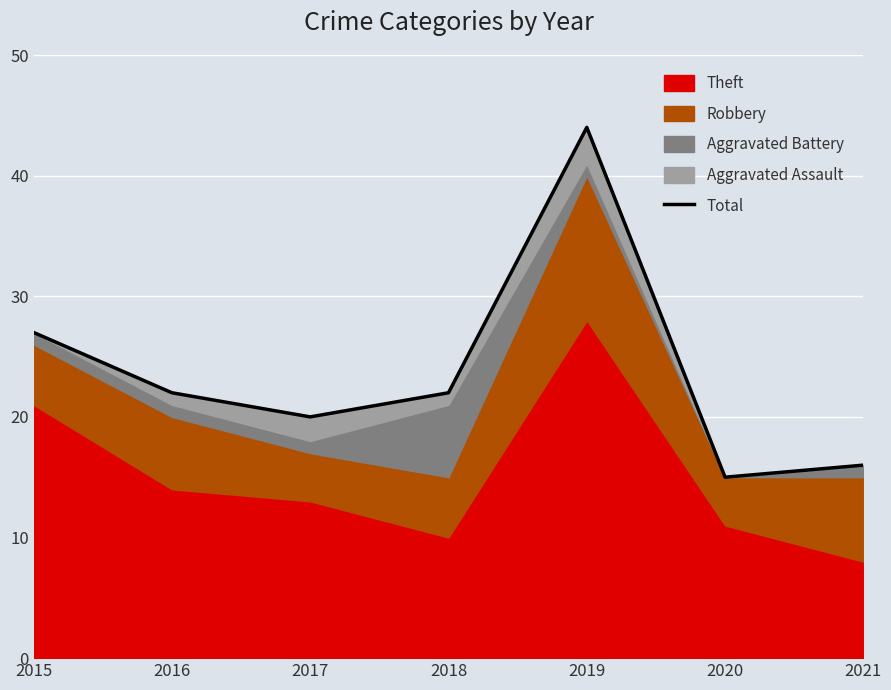

True or false: the data shows 27 at 2015.

True